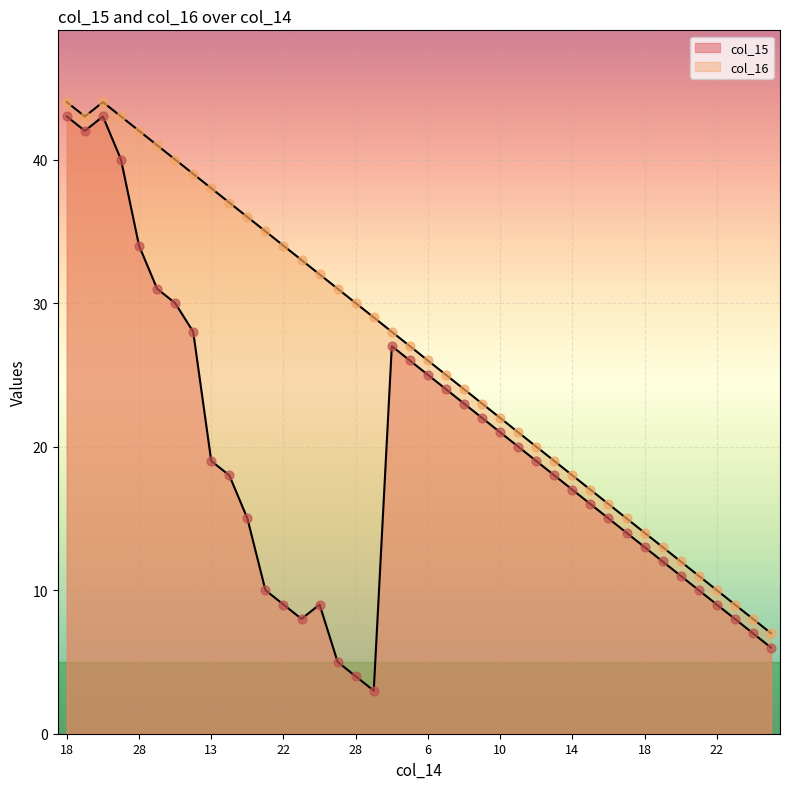

Which series reaches the minimum Y coordinate?

col_15